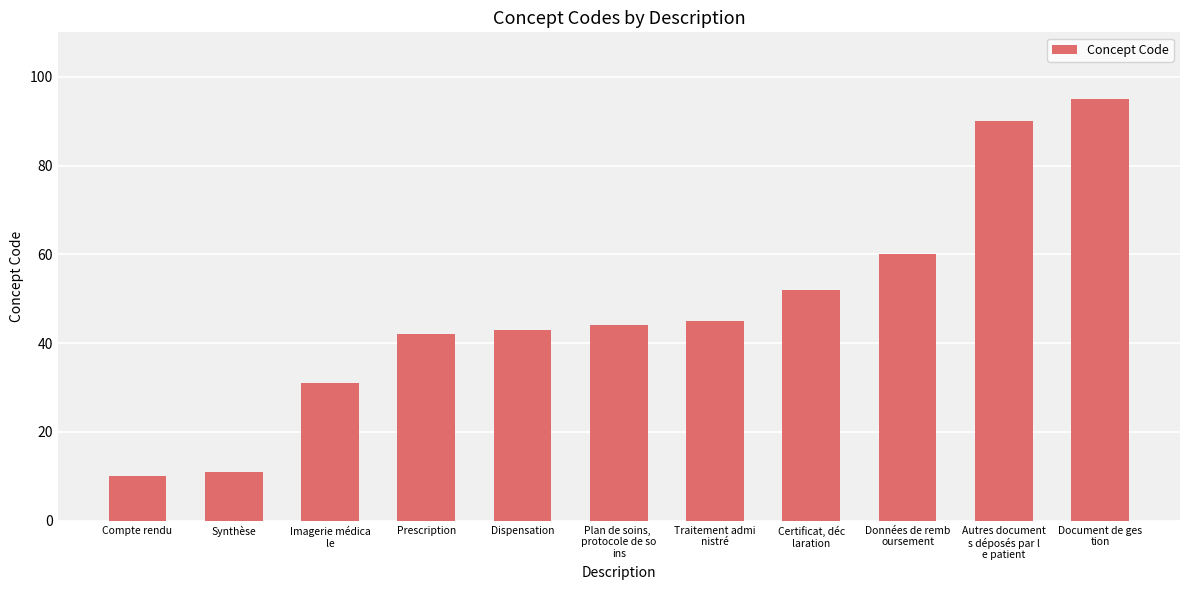

The chart shows a value of 62 at Plan de soins, 
protocole de so
ins. True or false?

False